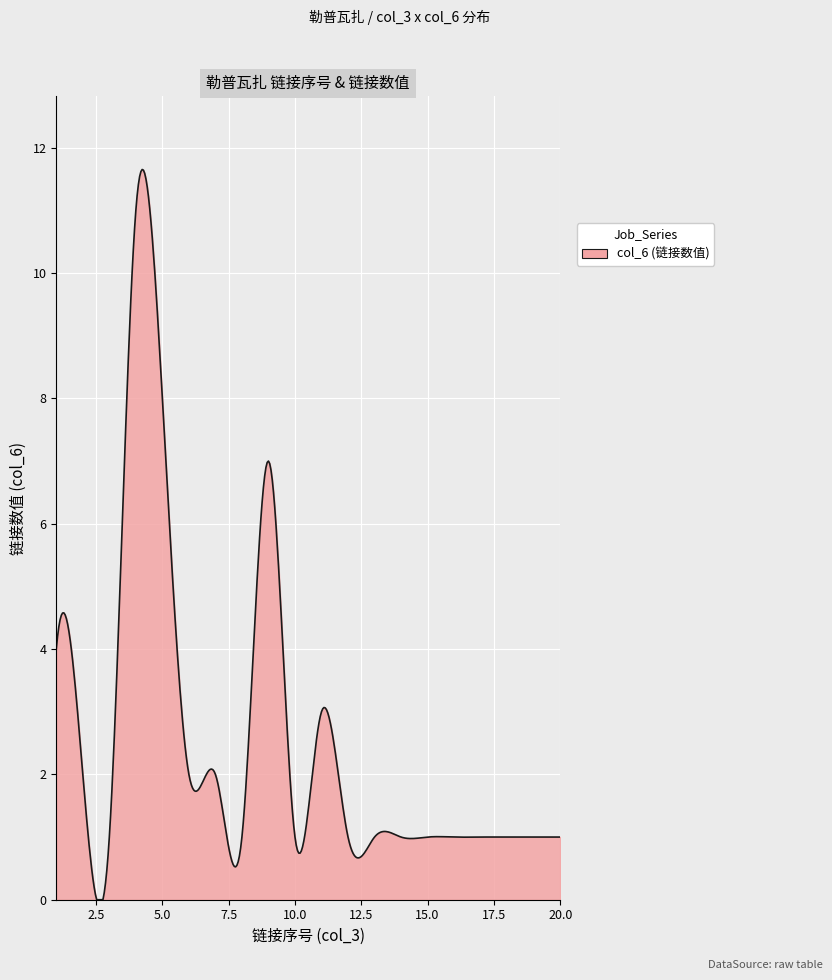

What is the maximum value shown in the chart?

11.7